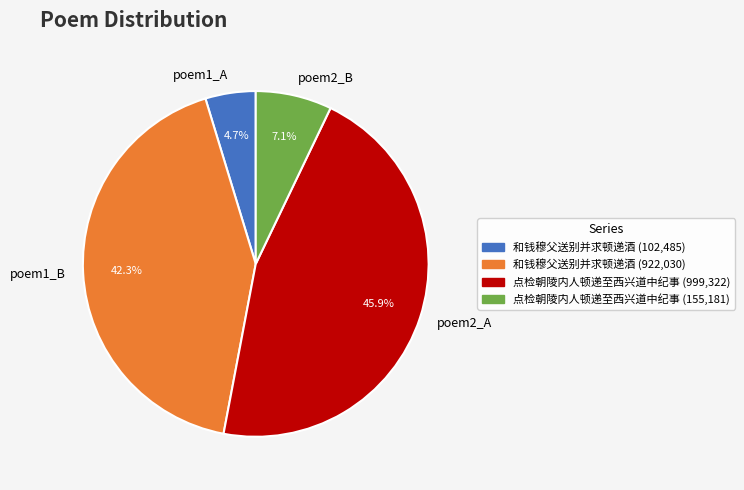

Which slice is the smallest?

poem1_A